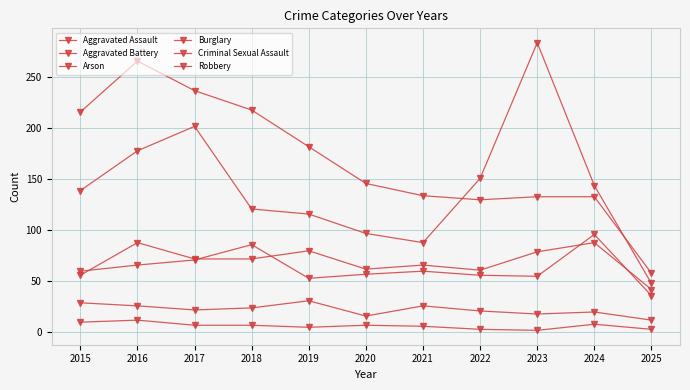

How many values in the Aggravated Assault series are below 72?

5